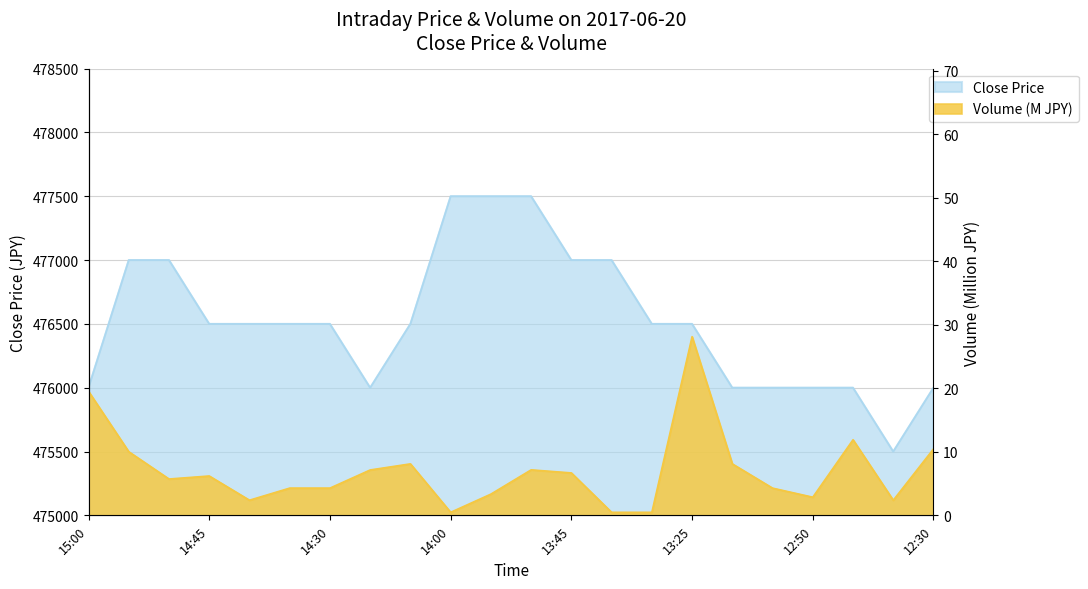

Is it true that Close Price equals 477500.0 at 13:50?

True